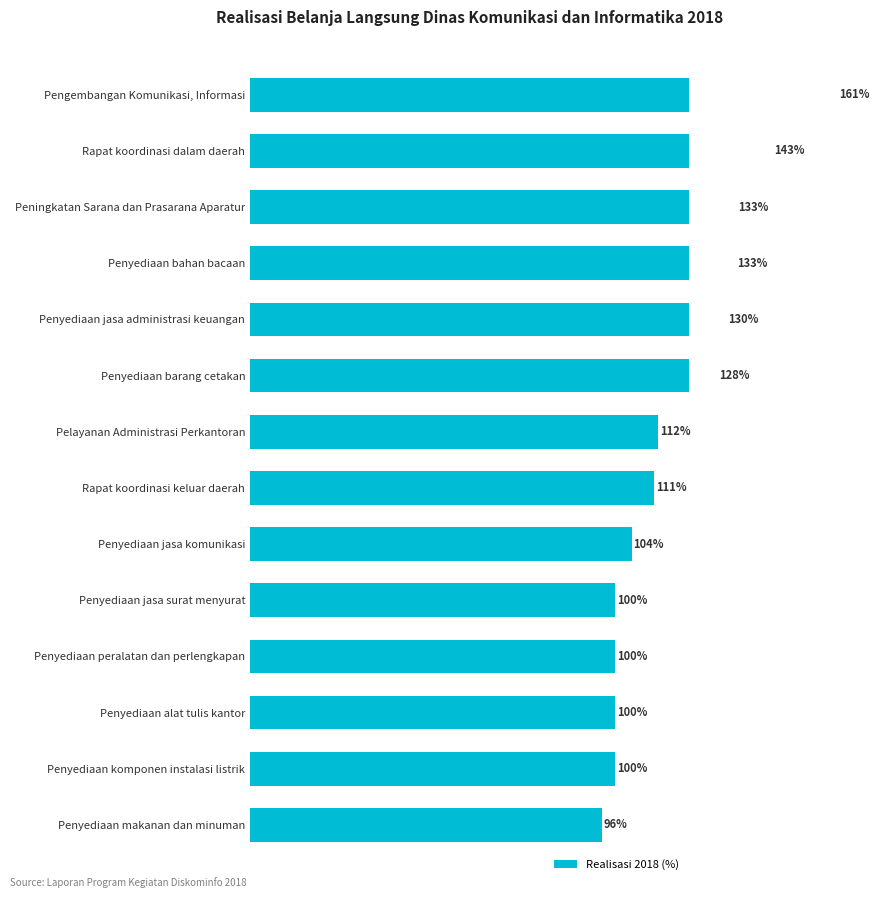

How many bars are there in total?

14